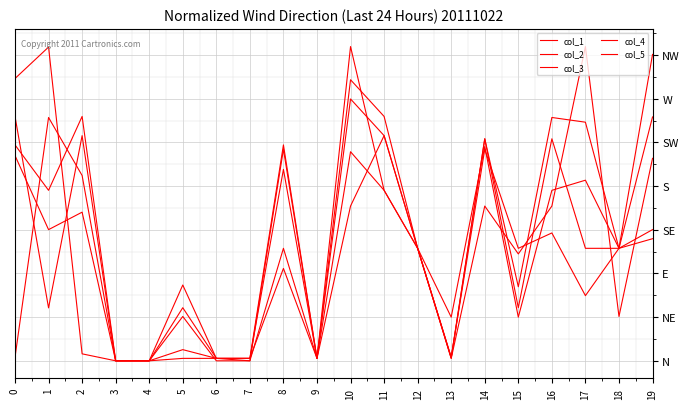

At which label is col_4 closest to 749?

1